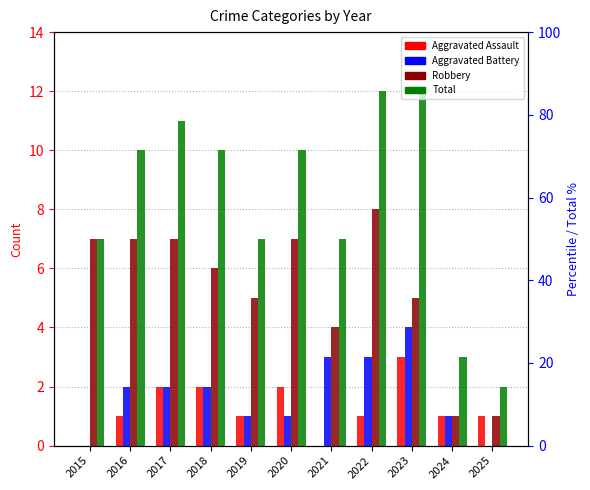

What is the value of the Aggravated Battery bar at the 8th from the left?

3